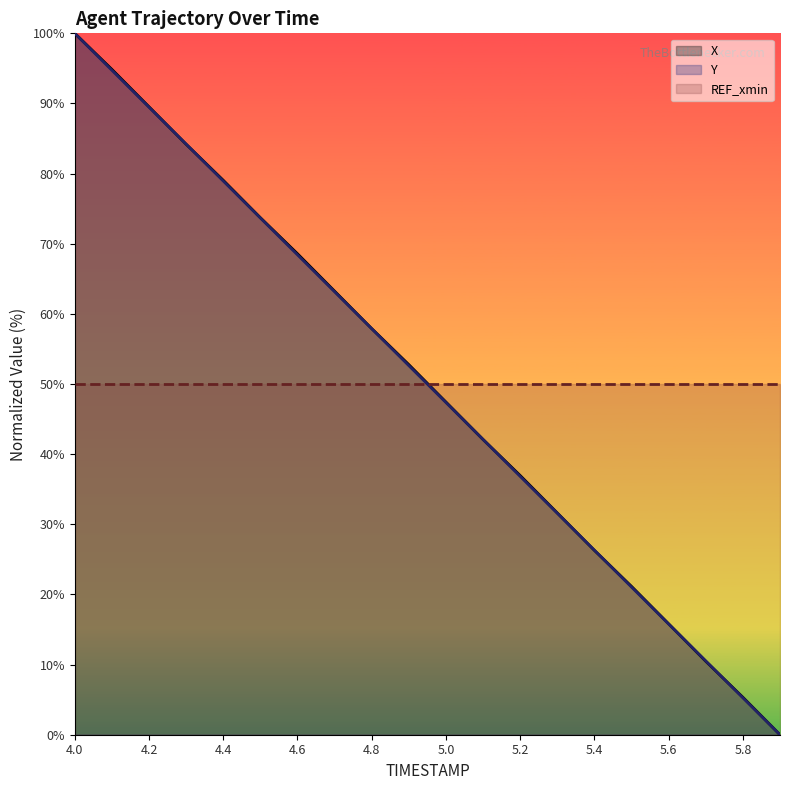

Reading left to right, list all the values displayed in this chart.

X: 100.0	94.9	89.5	84.2	79.1	73.7	68.6	63.2	57.9	52.8	47.4	42.1	37.0	31.6	26.3	21.1	15.8	10.5	5.3	0.0
Y: 100.0	94.7	89.5	84.2	78.9	73.7	68.4	63.2	57.9	52.6	47.4	42.1	36.8	31.6	26.3	21.0	15.8	10.5	5.3	0.0